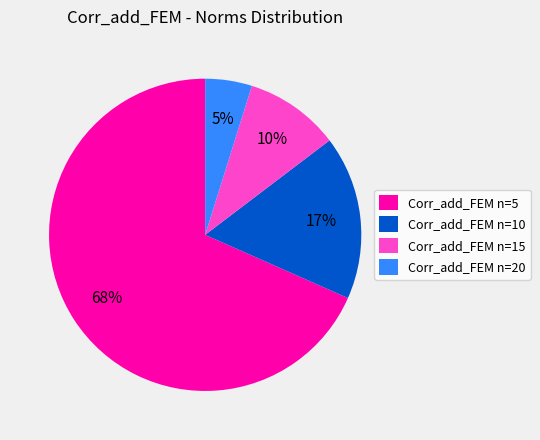

Is there a majority slice in this chart?

Yes